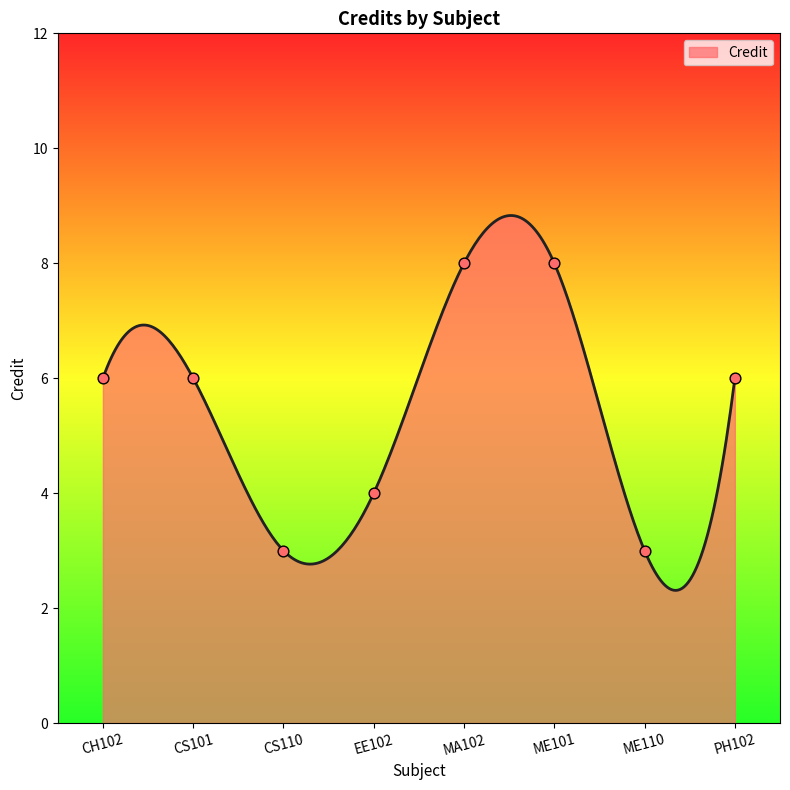

What is the change in value from EE102 to MA102?

+4